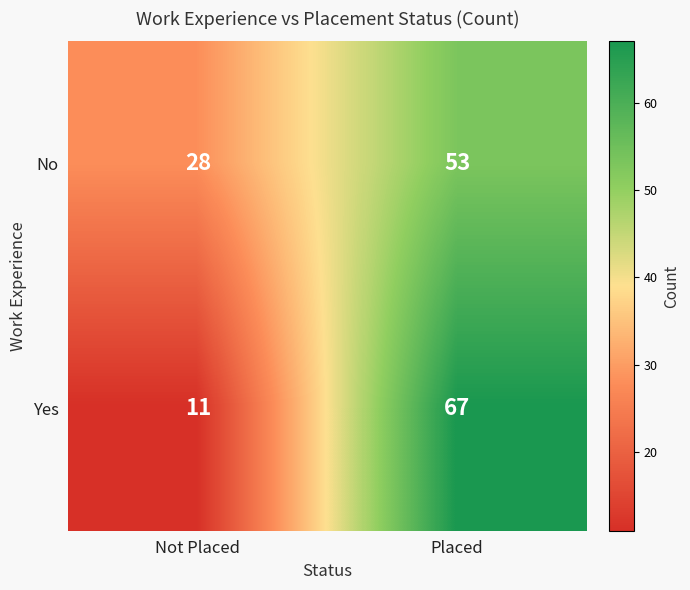

True or false: Yes has a value of 18 at Not Placed.

False